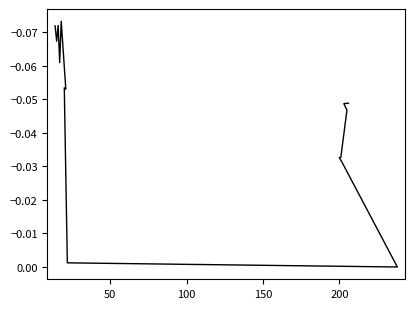

How many points are higher than both their immediate neighbors (excluding endpoints)?

4